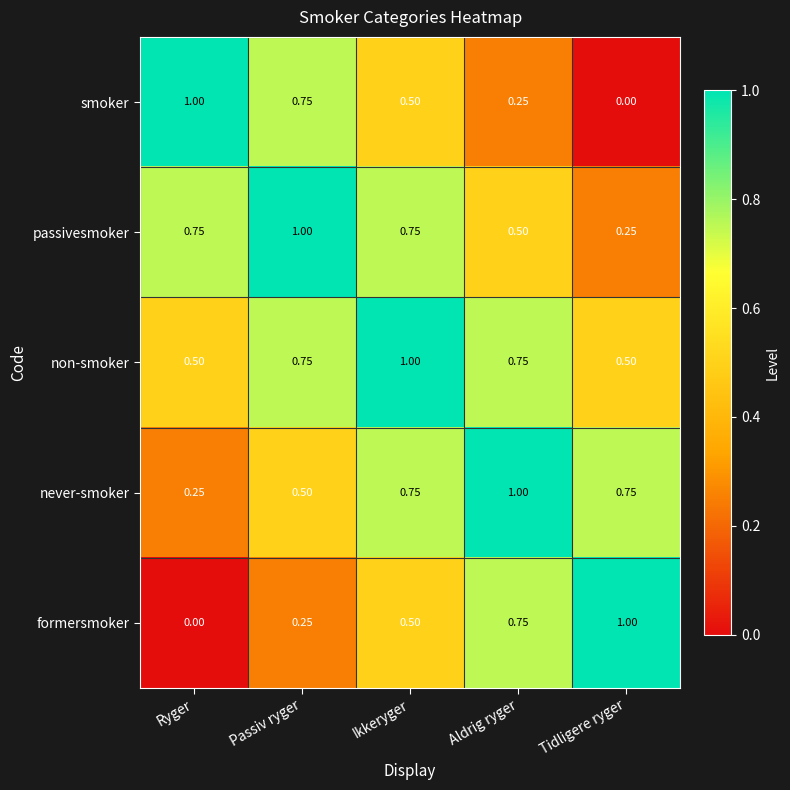

Which category has the highest value in the smoker series?

Ryger